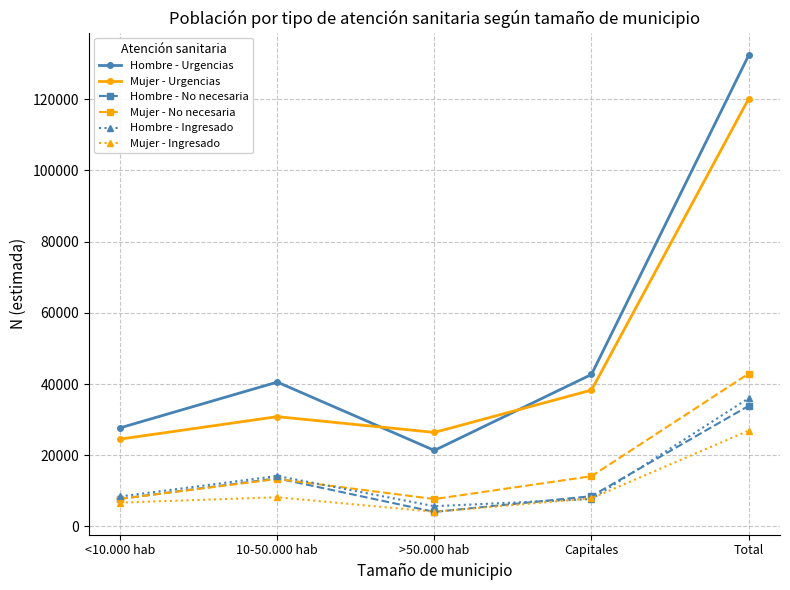

What is the label of the 2nd point from the right?

Capitales